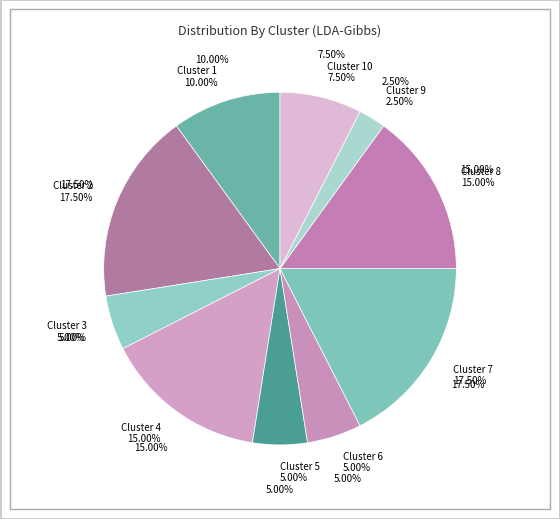

True or false: Cluster 7 accounts for 30% of the total.

False